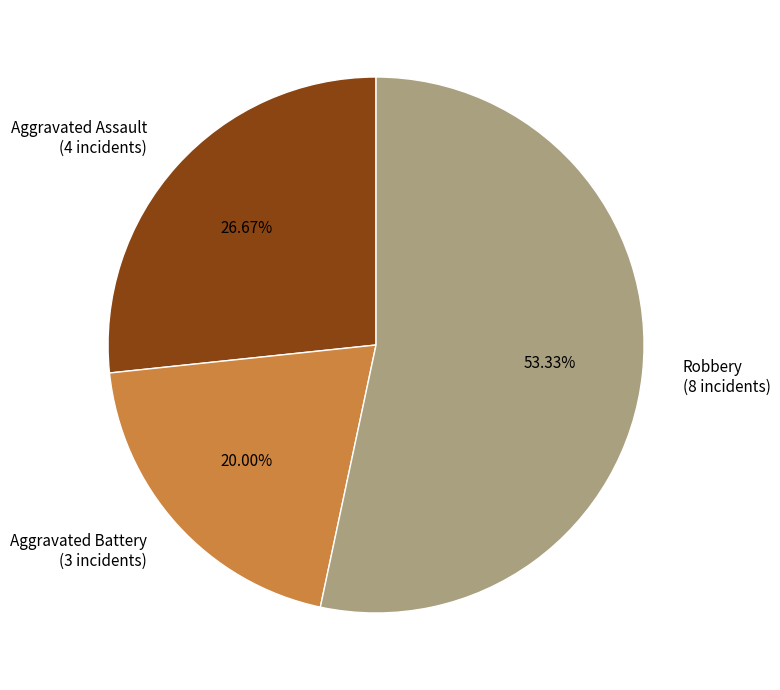

Do Robbery (8 incidents) and Aggravated Assault (4 incidents) together represent more than half of the pie?

Yes